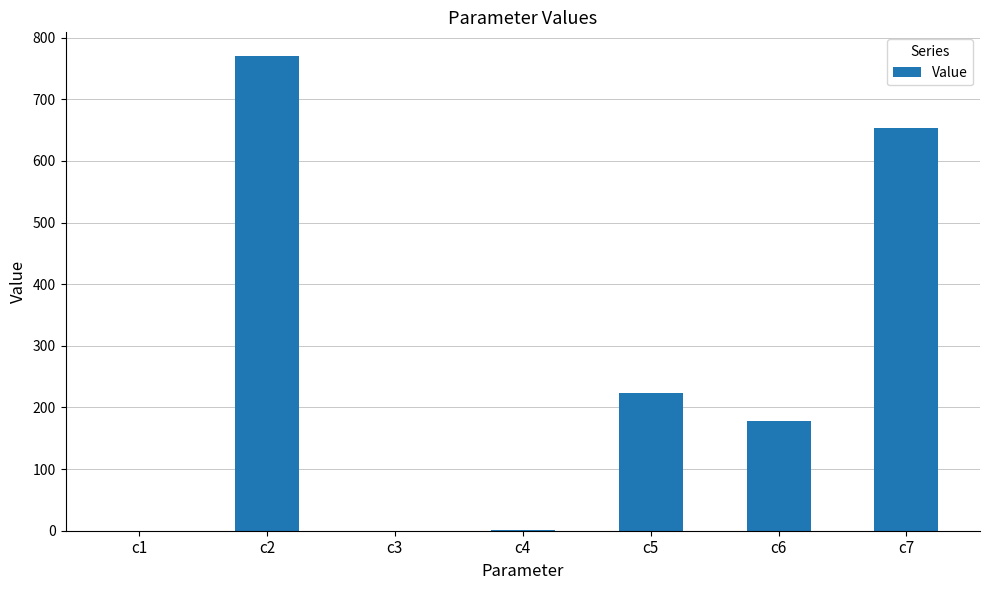

True or false: the data shows 143.9 at c5.

False